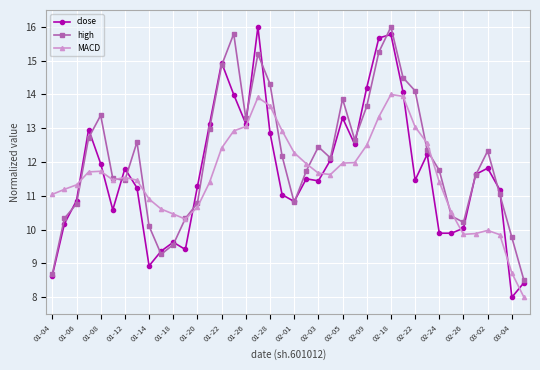

What is the sum of all close values?

467.9